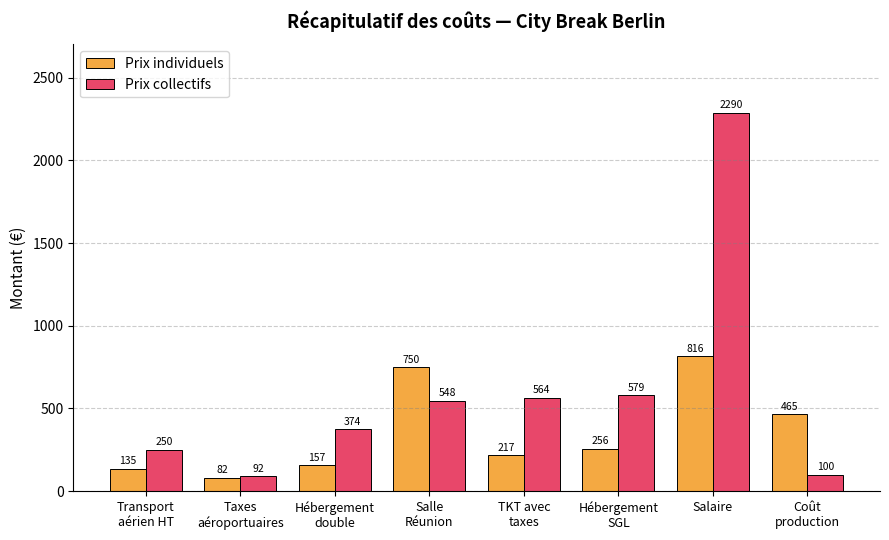

Rank the series at Salaire from lowest to highest value.

Prix individuels, Prix collectifs